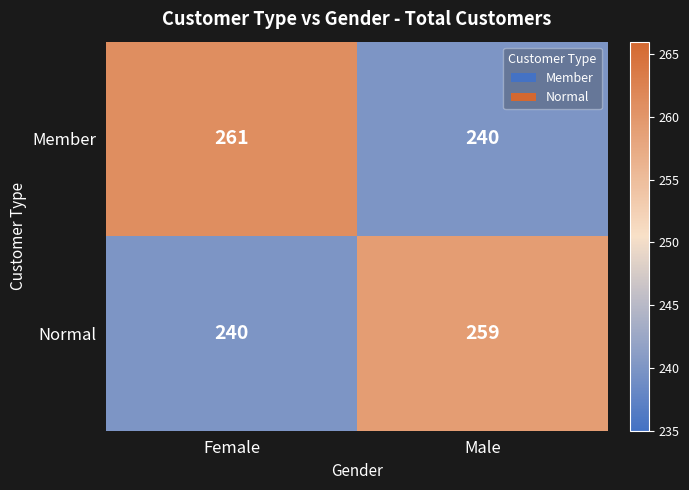

Which series has the largest range (max minus min)?

Member